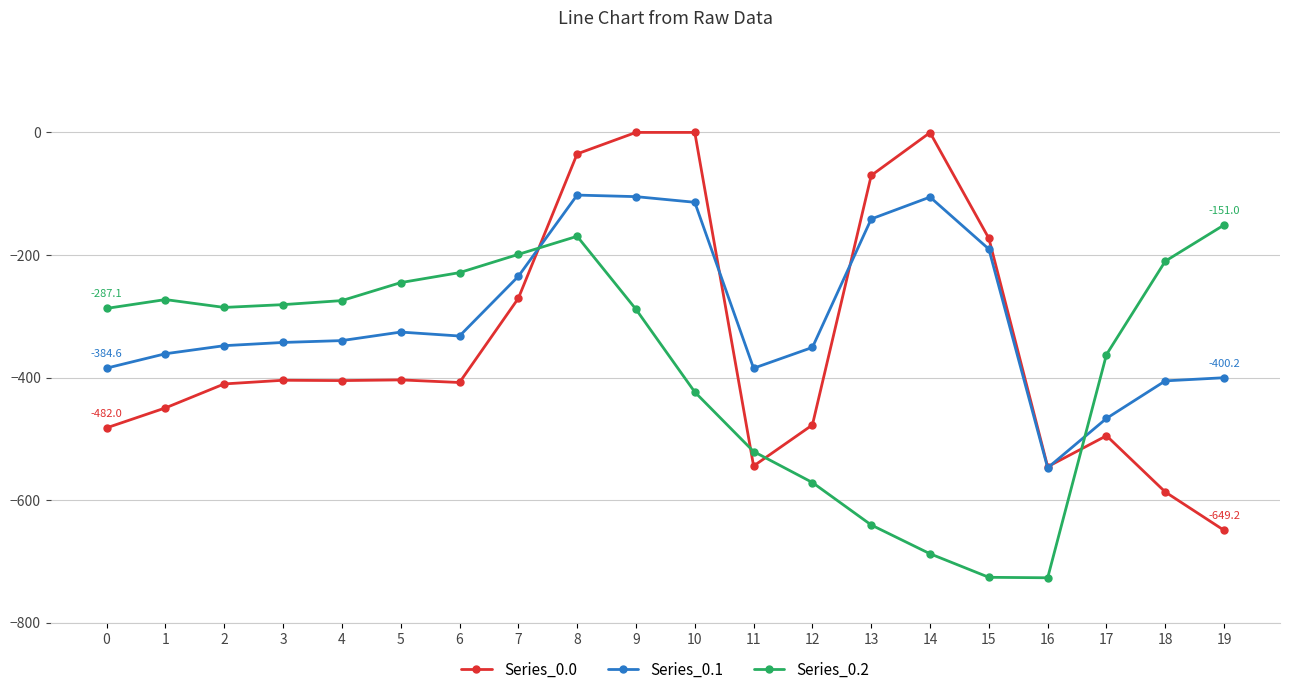

True or false: Series_0.2 has more than 1 interior local peaks.

True